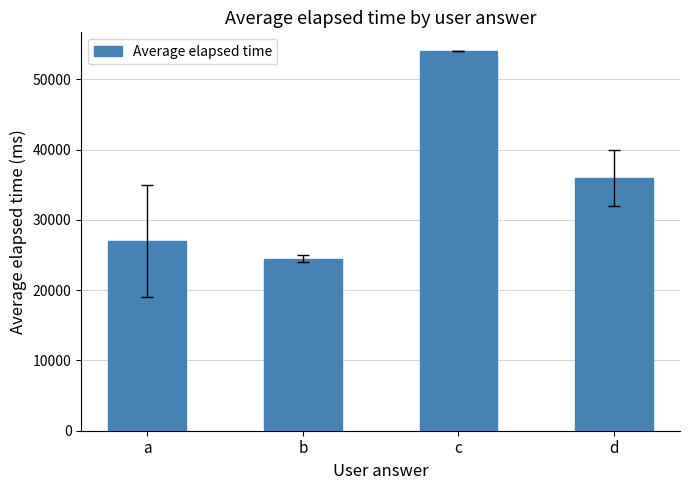

List the labels in order of value, largest first.

c, d, a, b